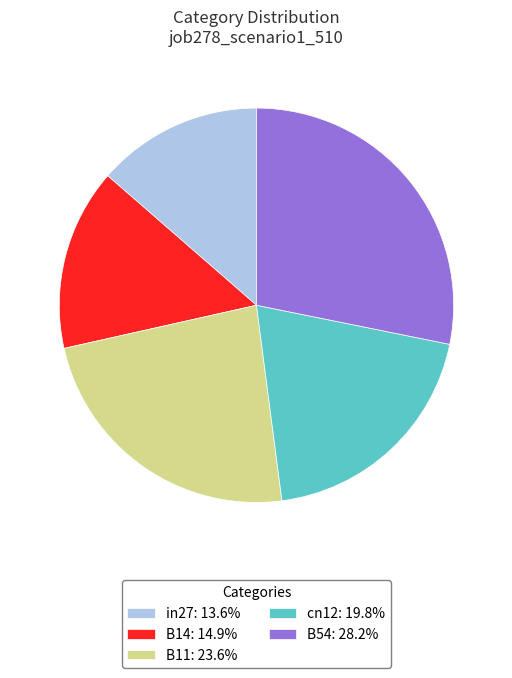

Does any single category account for the majority?

No